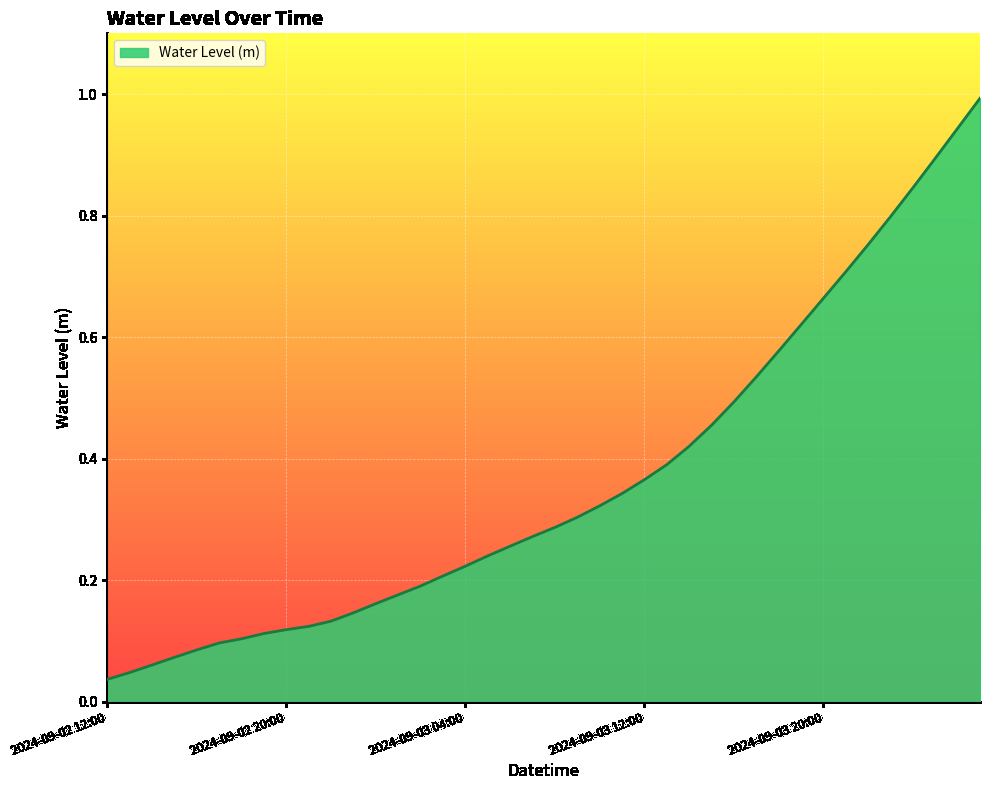

How many series are shown in this chart?

1